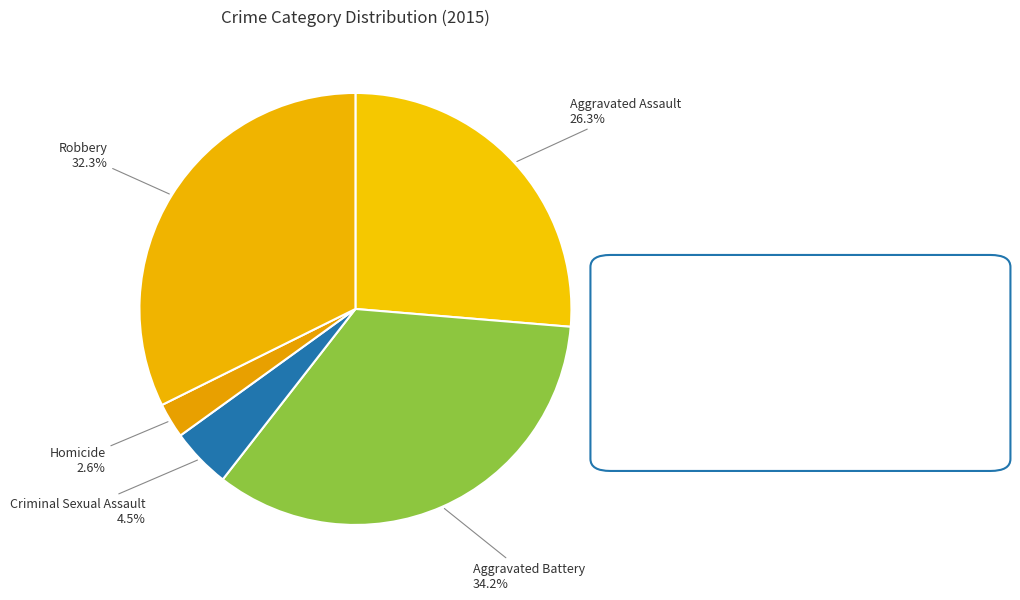

How many segments does this pie chart have?

5